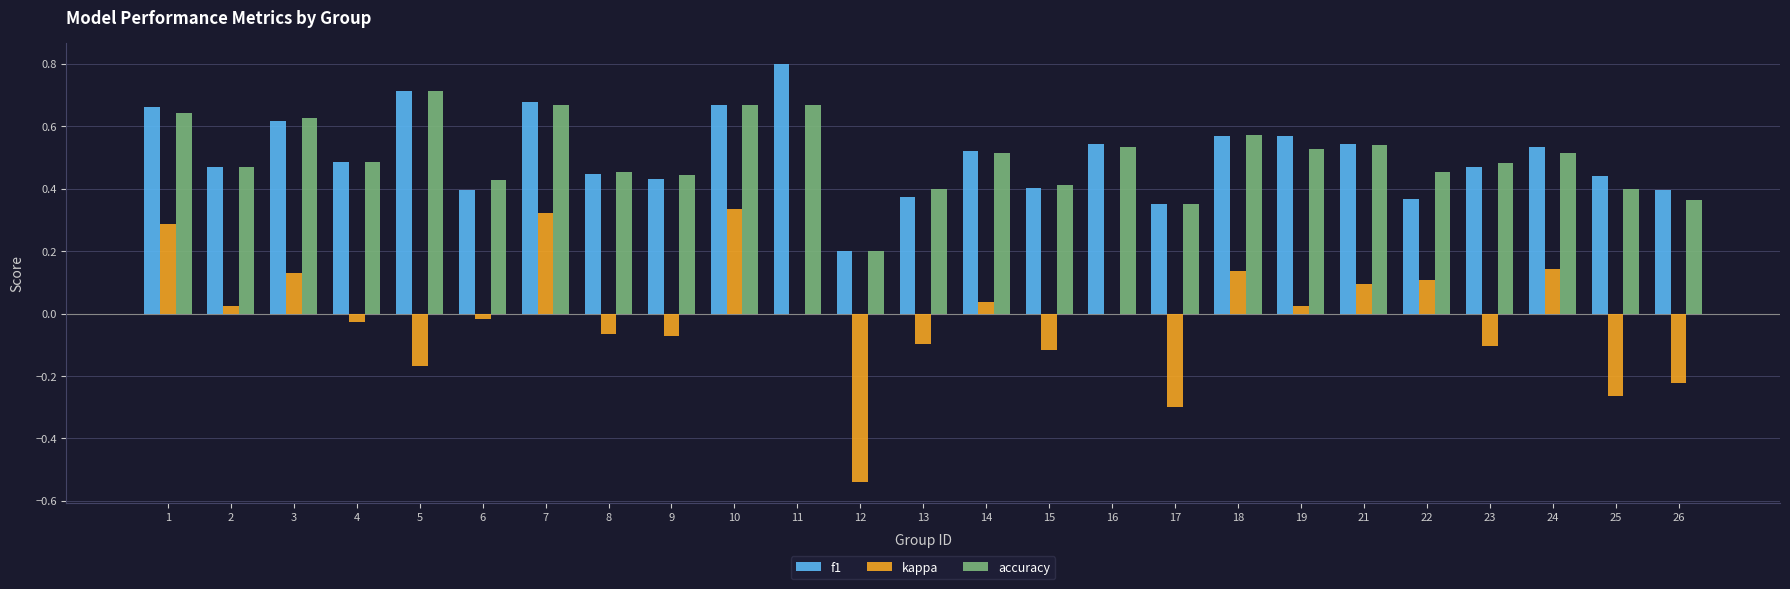

What is the sum of all kappa values?

-0.4